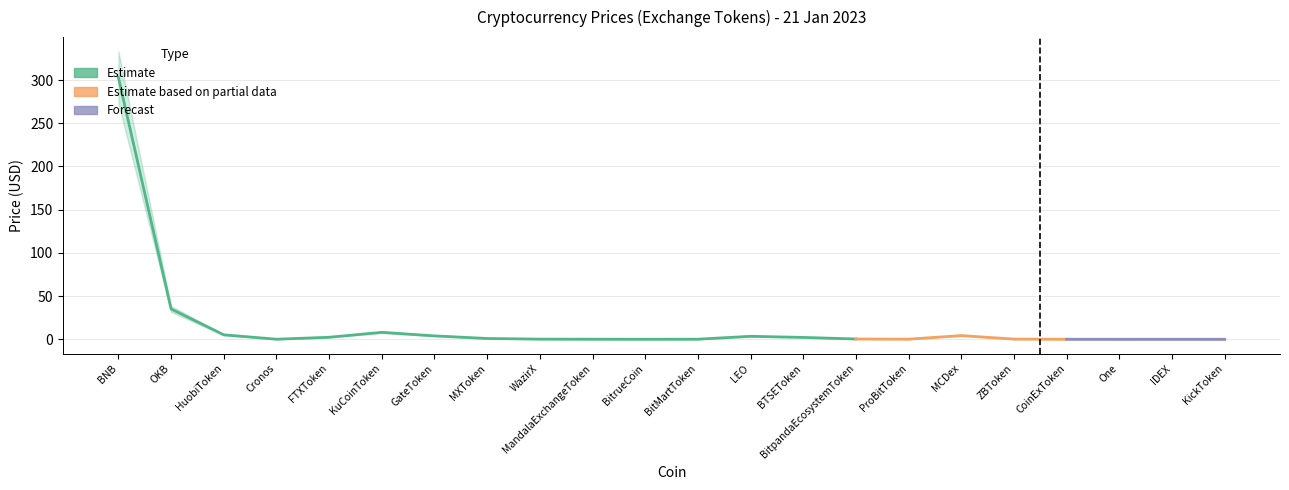

Reading left to right, what are all the values shown in this chart?

Price: BNB=303.0	OKB=35.1	HuobiToken=5.2	Cronos=0.1	FTXToken=2.4	KuCoinToken=8.0	GateToken=3.9	MXToken=0.9	WazirX=0.2	MandalaExchangeToken=0.1	BitrueCoin=0.0	BitMartToken=0.1	LEO=3.5	BTSEToken=2.2	BitpandaEcosystemToken=0.3	ProBitToken=0.1	MCDex=4.3	ZBToken=0.2	CoinExToken=0.0	One=0.0	IDEX=0.0	KickToken=0.0
Price_upper: BNB=333.0	OKB=38.6	HuobiToken=5.7	Cronos=0.1	FTXToken=2.6	KuCoinToken=8.9	GateToken=4.3	MXToken=1.0	WazirX=0.2	MandalaExchangeToken=0.1	BitrueCoin=0.0	BitMartToken=0.1	LEO=3.8	BTSEToken=2.4	BitpandaEcosystemToken=0.4	ProBitToken=0.1	MCDex=4.7	ZBToken=0.3	CoinExToken=0.1	One=0.0	IDEX=0.1	KickToken=0.0
Price_lower: BNB=273.0	OKB=31.6	HuobiToken=4.6	Cronos=0.1	FTXToken=2.1	KuCoinToken=7.2	GateToken=3.6	MXToken=0.8	WazirX=0.2	MandalaExchangeToken=0.1	BitrueCoin=0.0	BitMartToken=0.1	LEO=3.1	BTSEToken=2.0	BitpandaEcosystemToken=0.3	ProBitToken=0.1	MCDex=3.9	ZBToken=0.2	CoinExToken=0.0	One=0.0	IDEX=0.0	KickToken=0.0